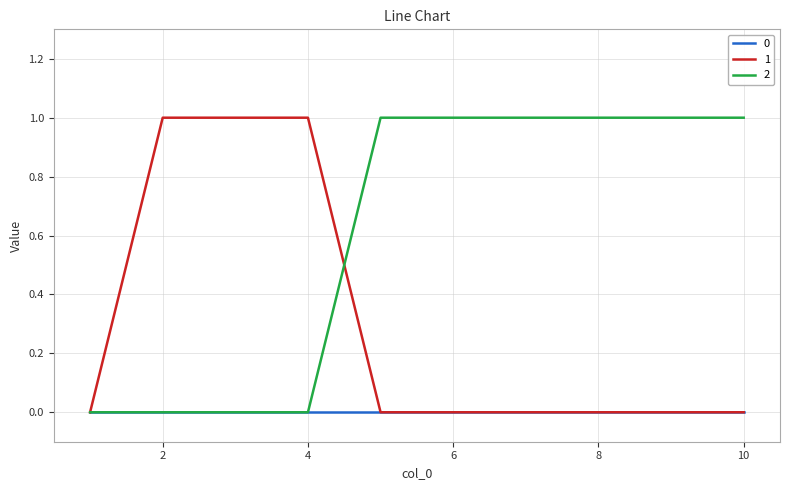

Rank the series by their average value, from highest to lowest.

2, 1, 0